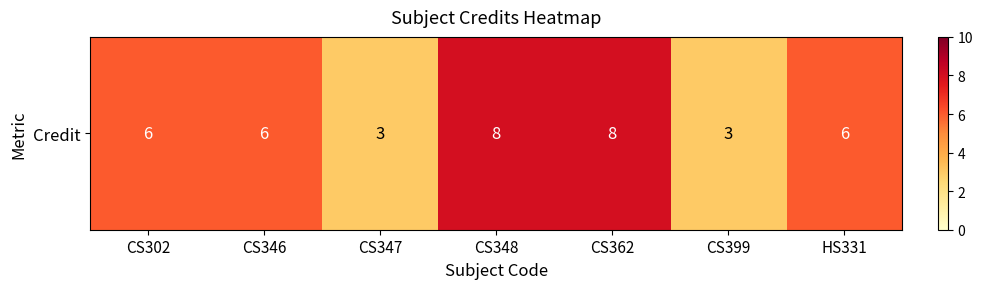

How many data points does each series have?

7